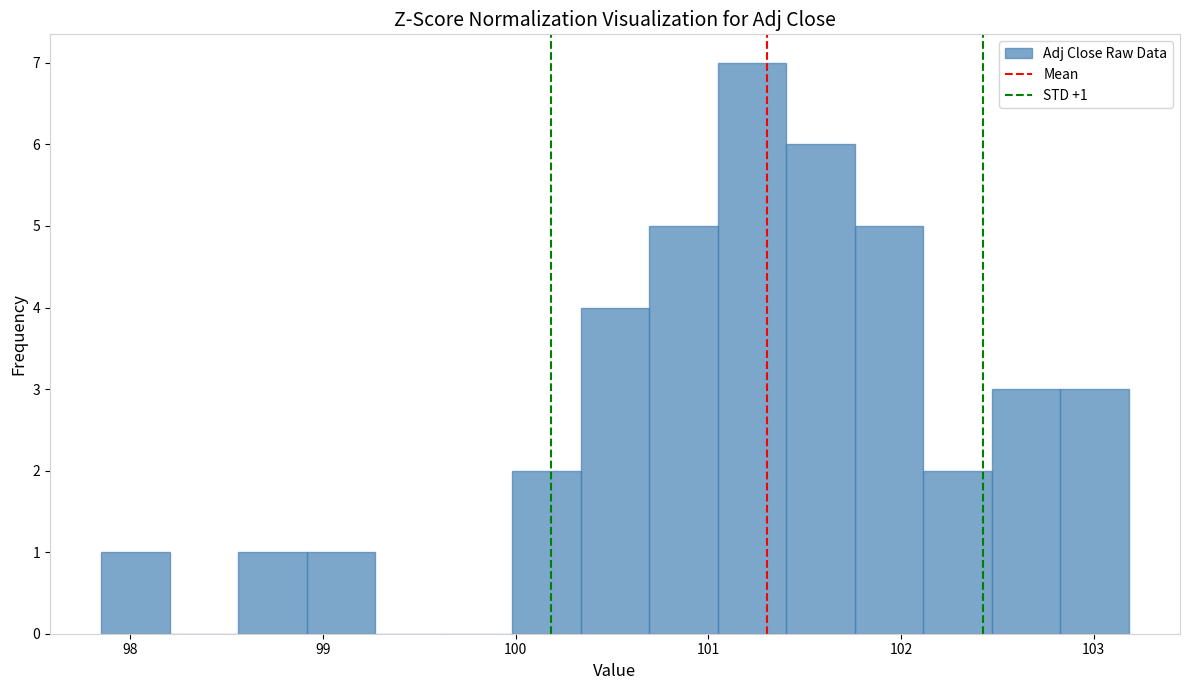

Read against the x-axis, roughly where is the centre of the tallest bar?

101.2